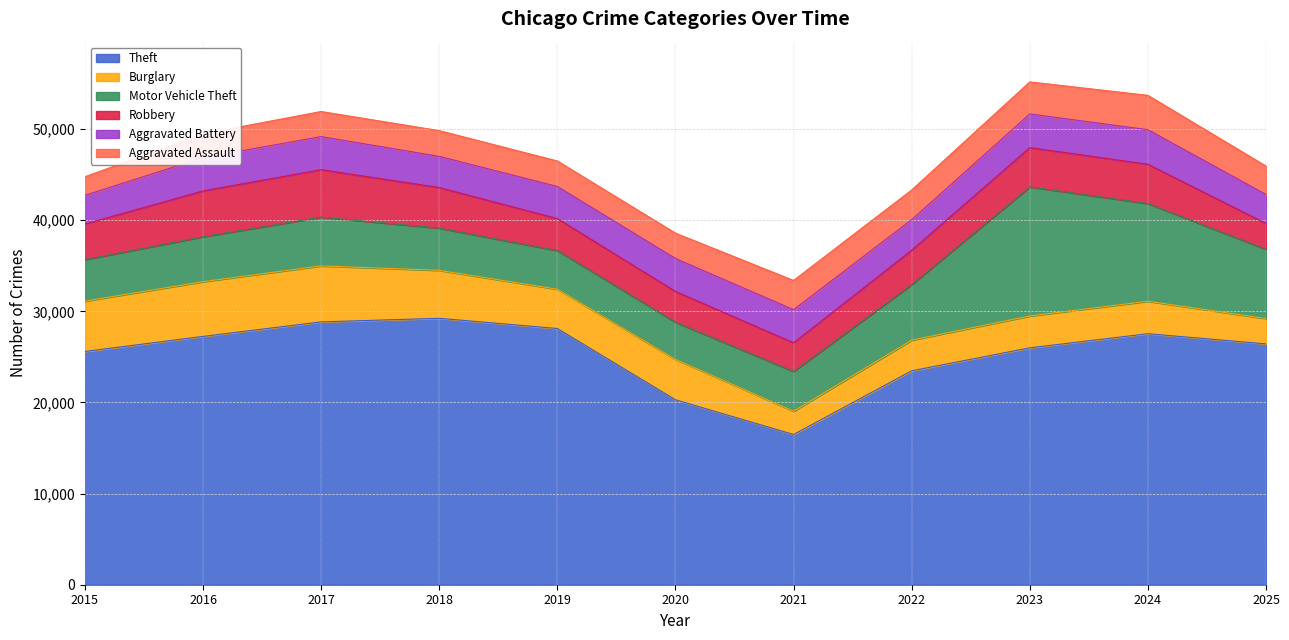

Where is the first local minimum for Robbery?

2021